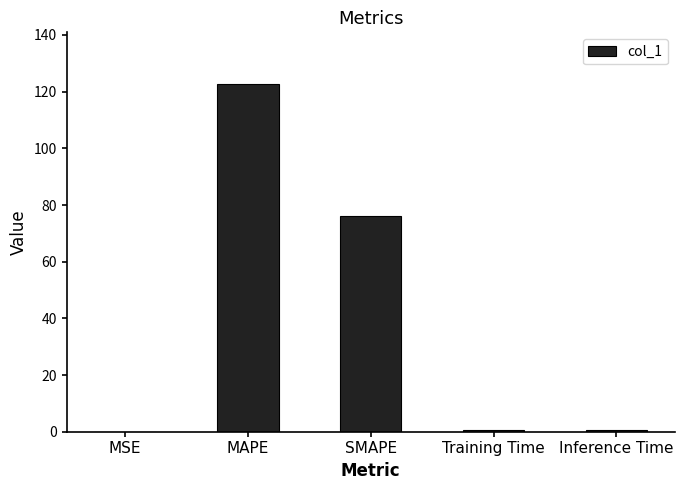

The chart shows a value of 27.2 at SMAPE. True or false?

False